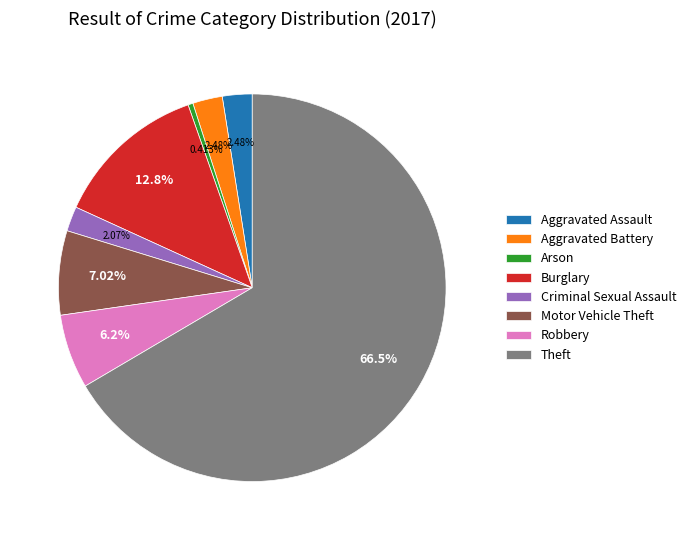

Which slice represents more than half of the pie?

Theft